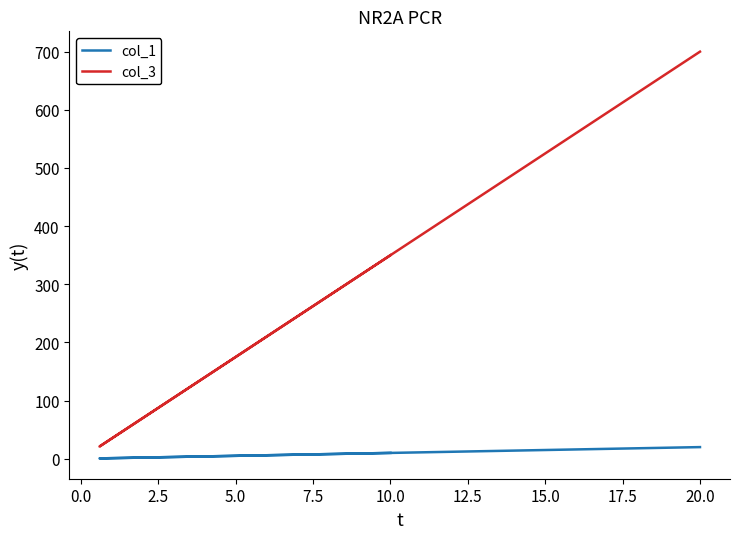

What are all the series names shown in the legend?

col_1, col_3